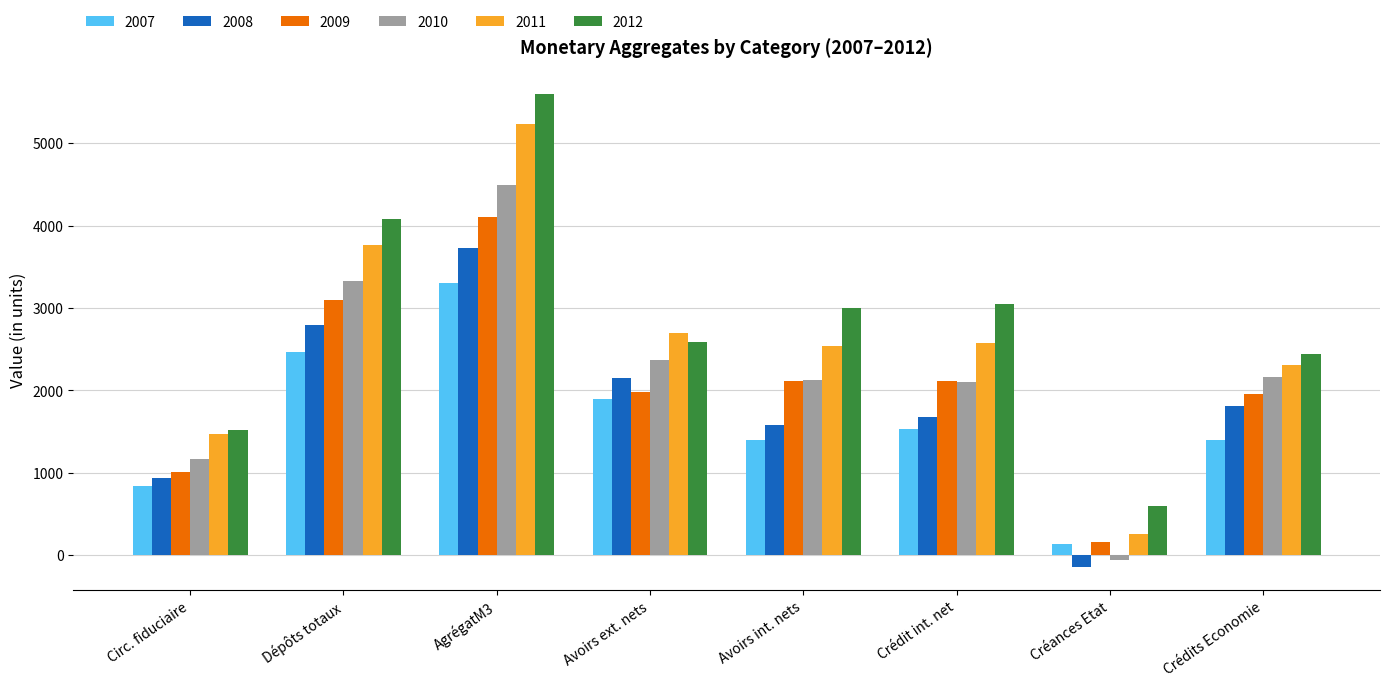

What is the spread (max minus min) of values at Avoirs int. nets?

1603.3